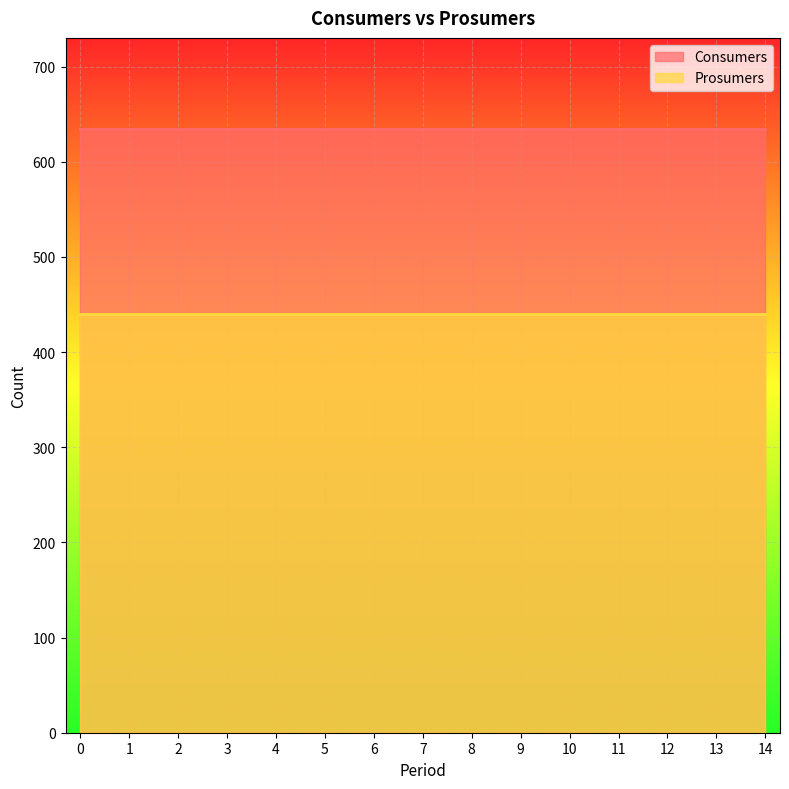

How many series are shown in this chart?

2